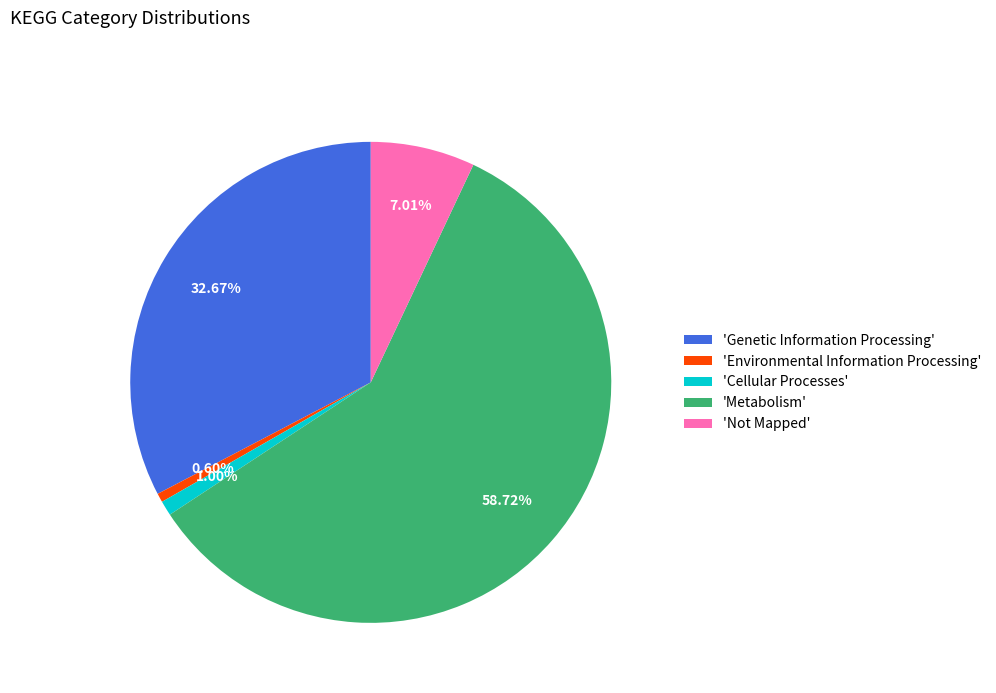

What is the largest slice in the pie chart?

'Metabolism'